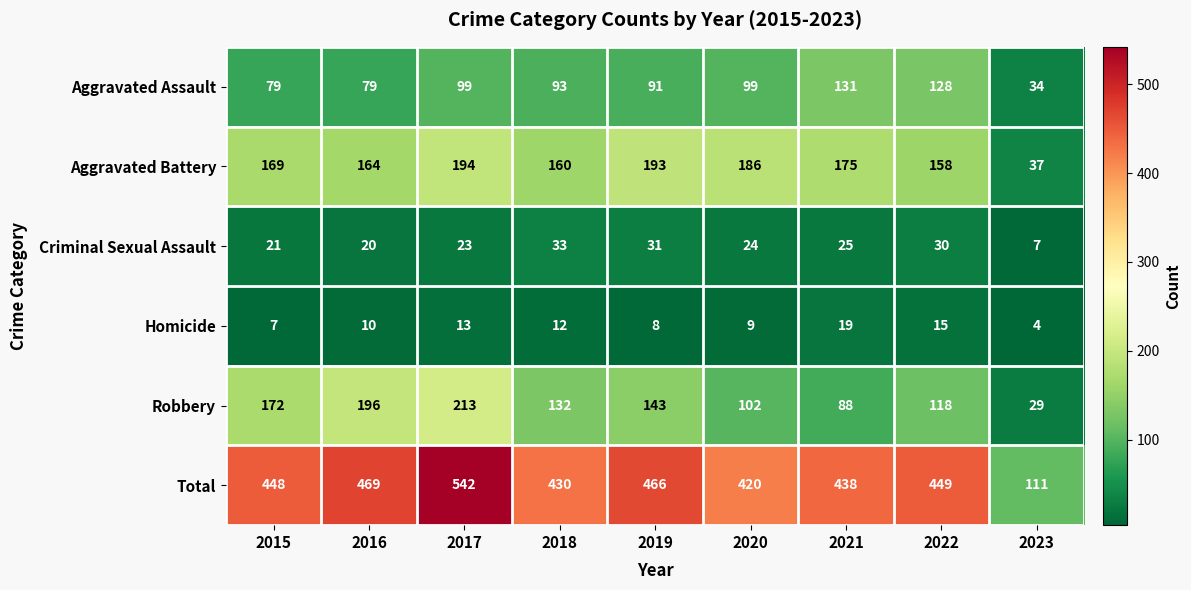

What is the spread (max minus min) of values at 2017?

529